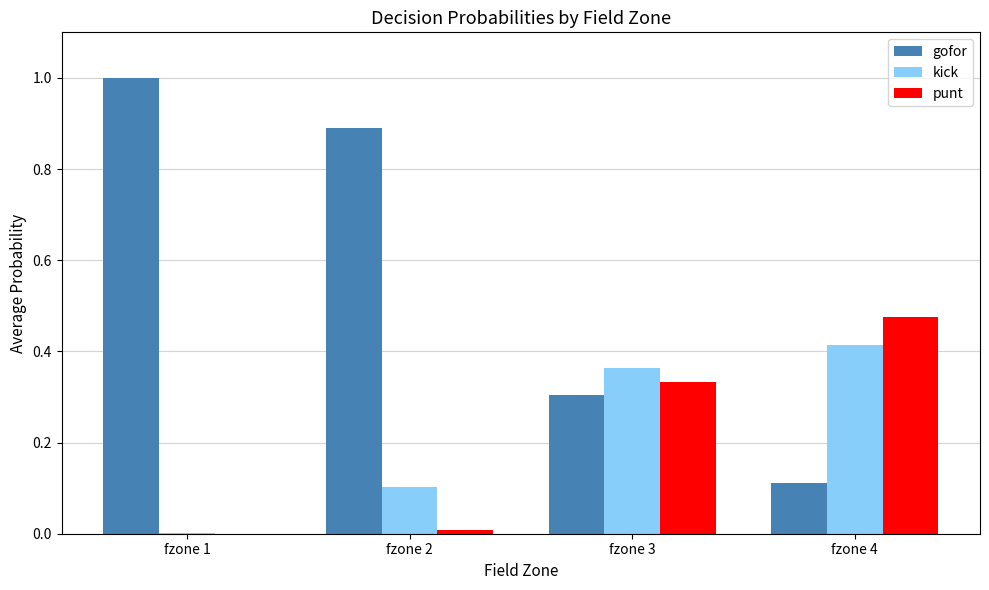

Which series changed the most between fzone 2 and fzone 3?

gofor